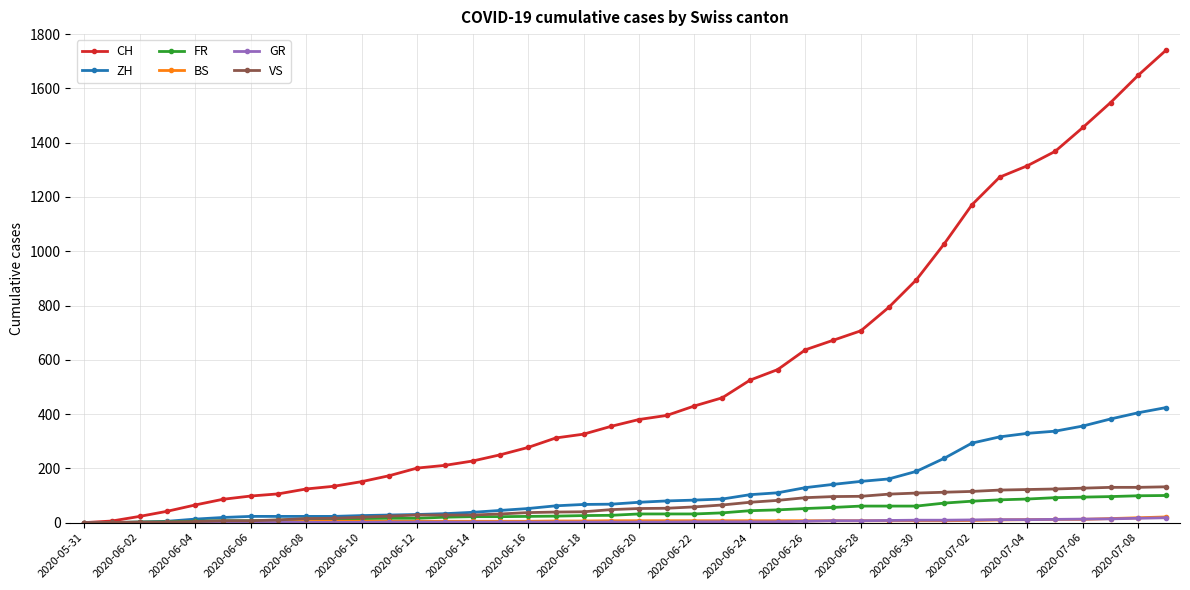

At how many categories does at least one series exceed 596?

14